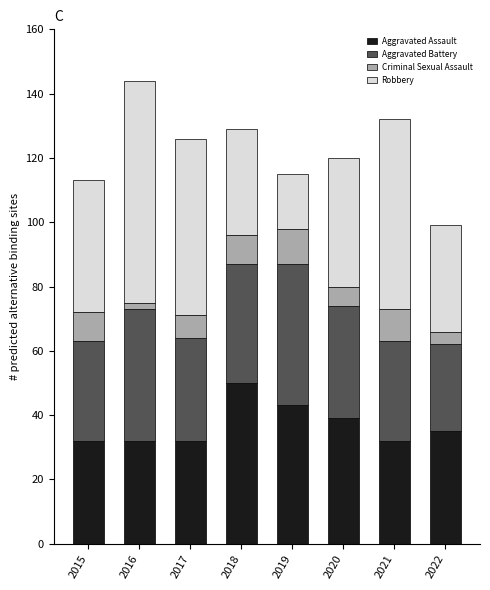

True or false: Aggravated Assault has a value of 17 at 2019.

False